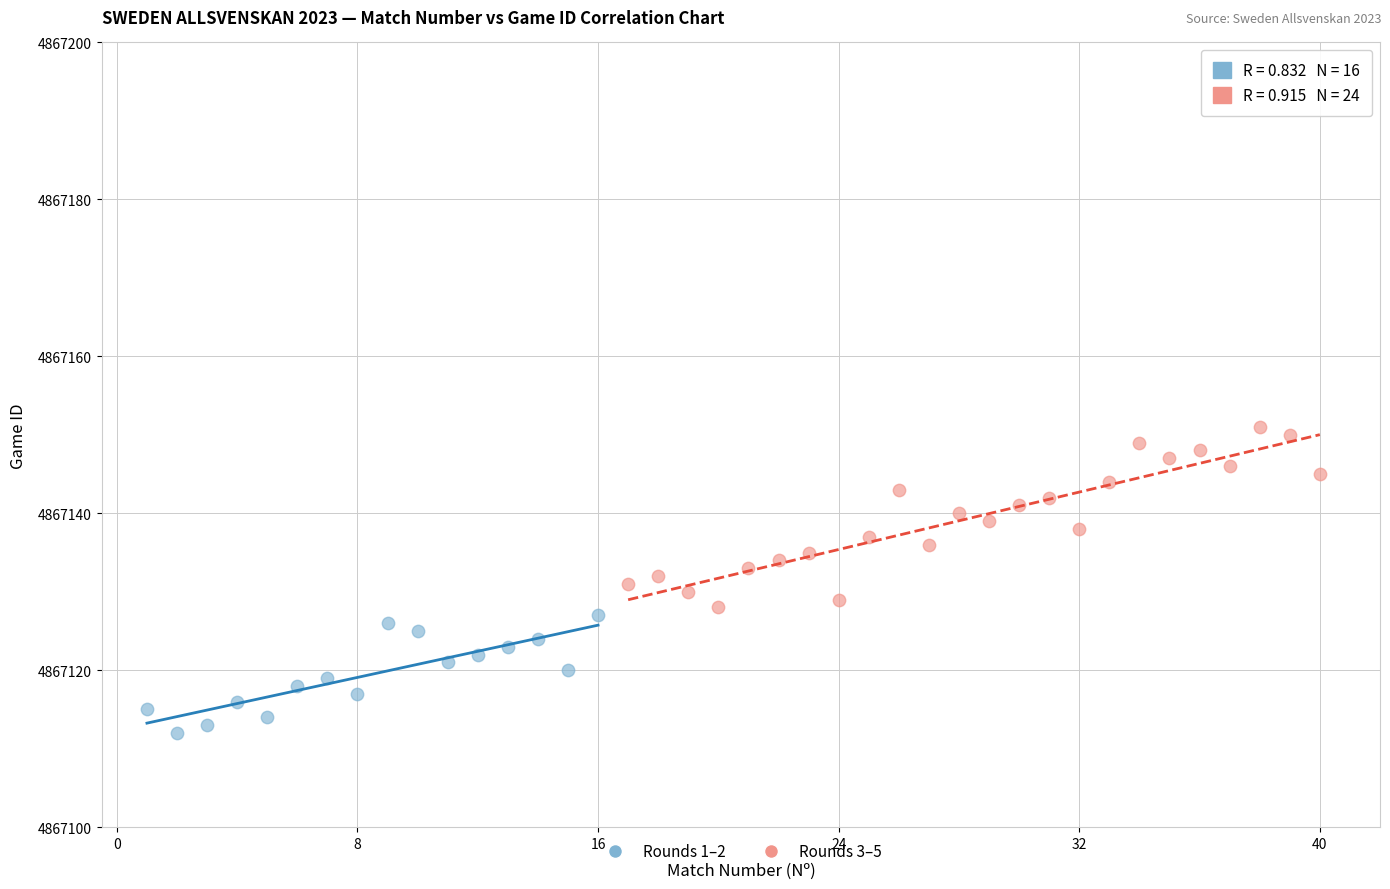

Which series contains the highest Y value?

Rounds 3–5